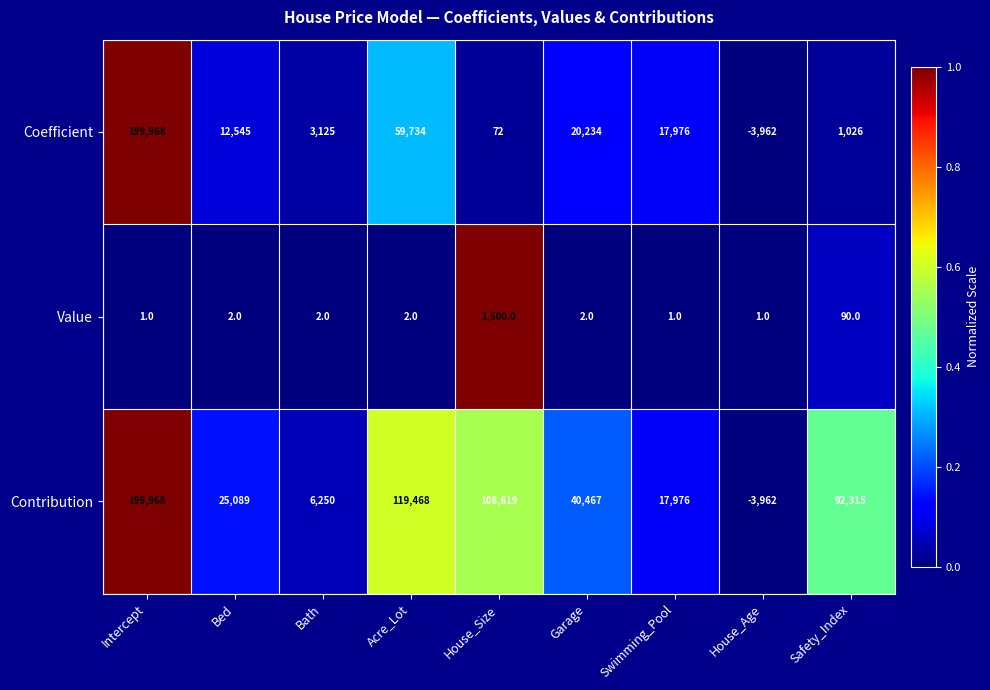

How many data points in Contribution are less than 40467?

4